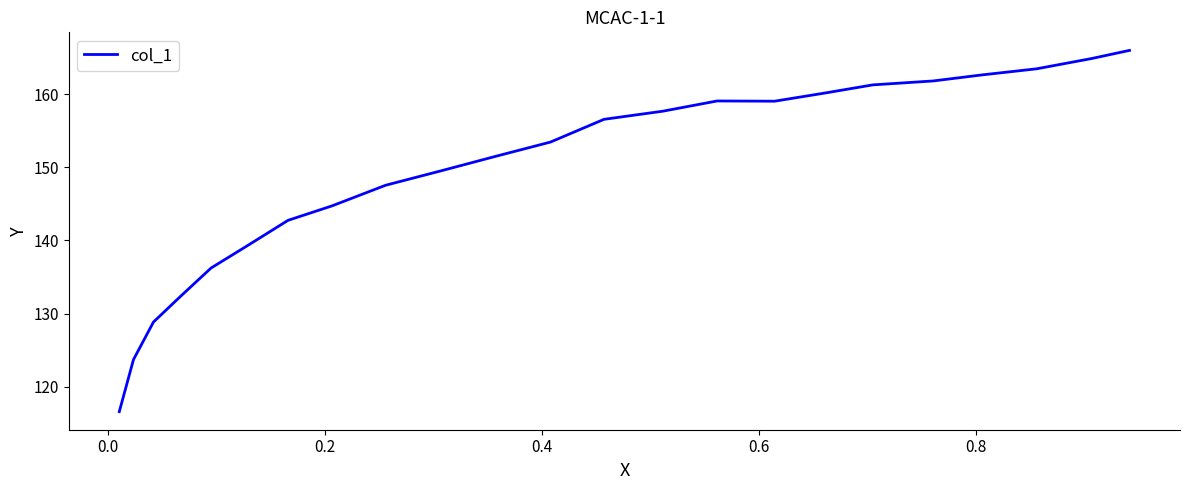

Does the chart have visible grid lines?

No